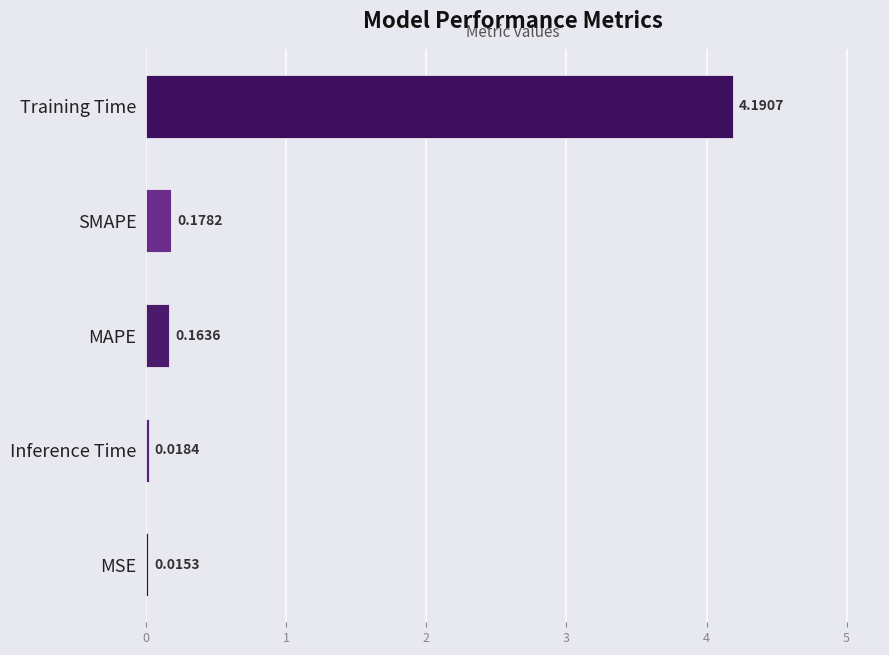

What is the sum of all values?

4.6